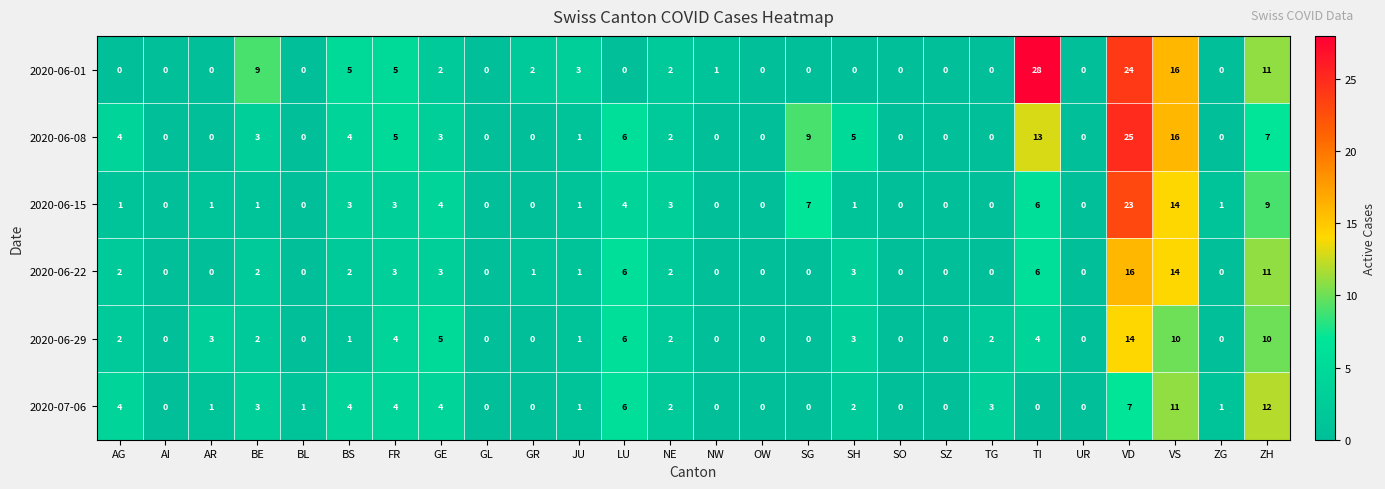

True or false: 2020-06-22 has a value of 1 at JU.

True